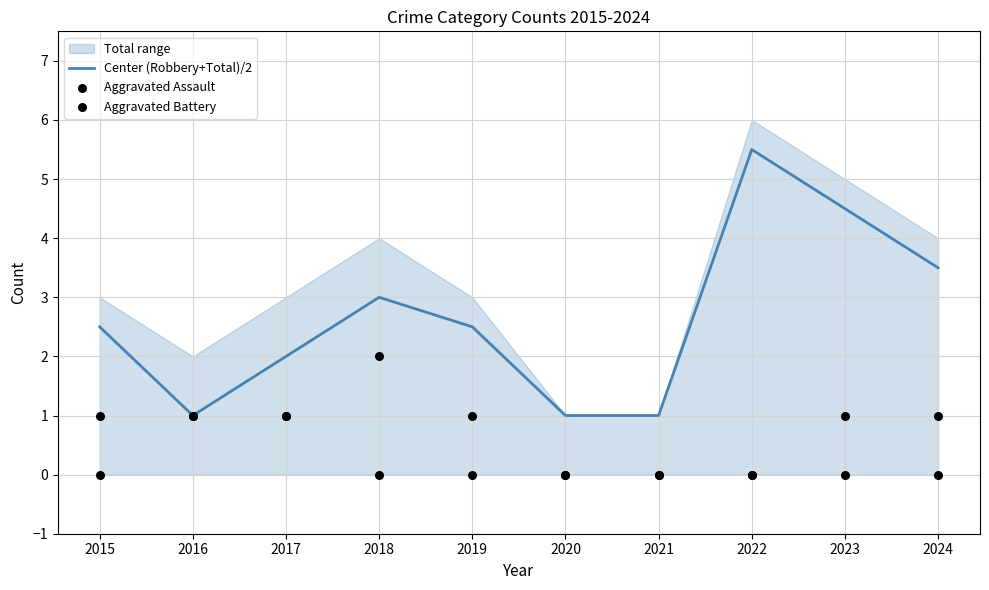

At which category is the sum across all series the highest?

2022